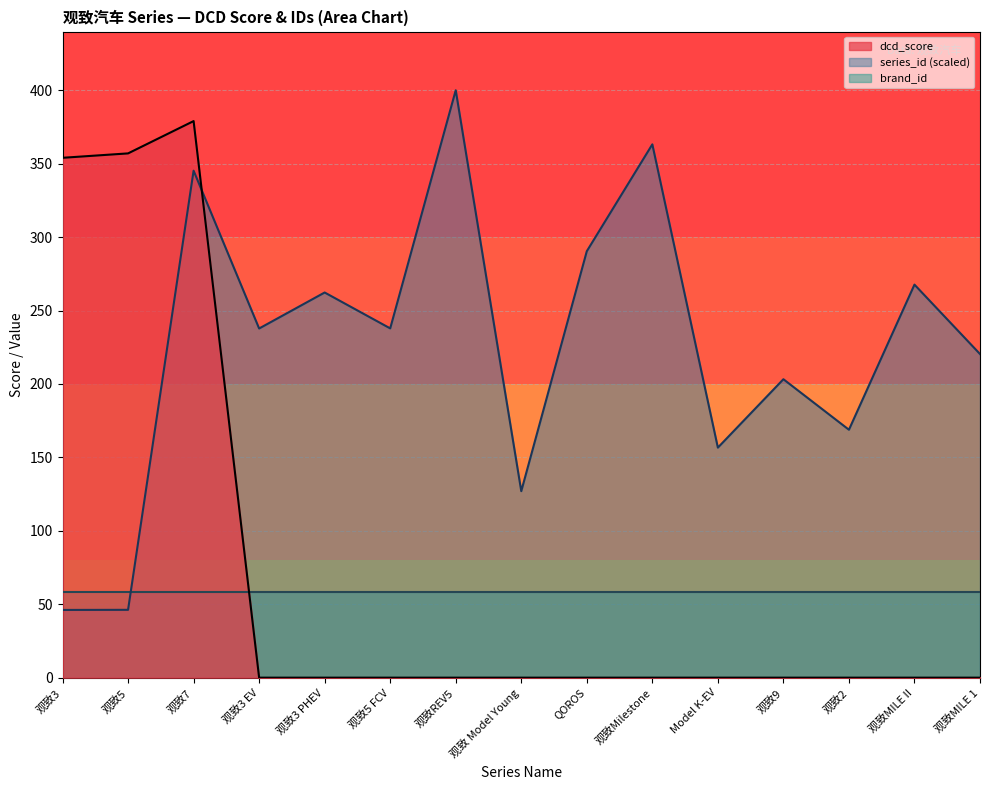

At how many categories does at least one series exceed 167?

13